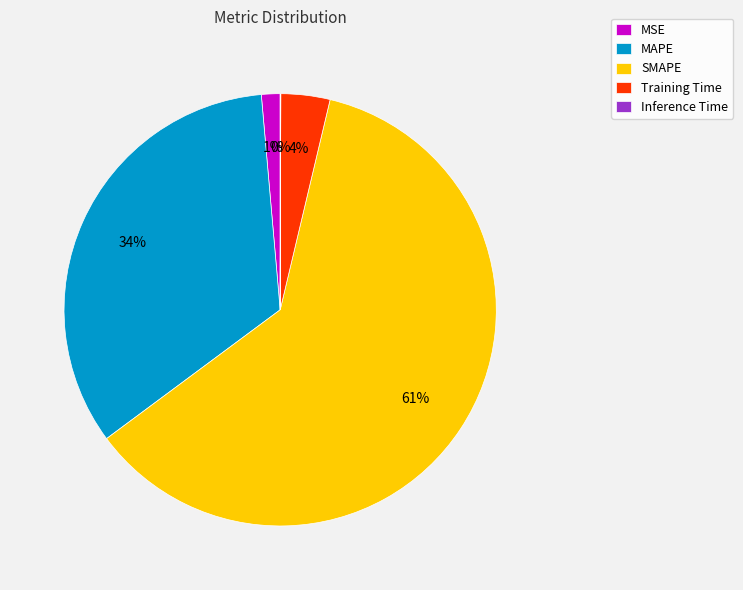

To the nearest percent, what percentage of the pie is MAPE?

34%